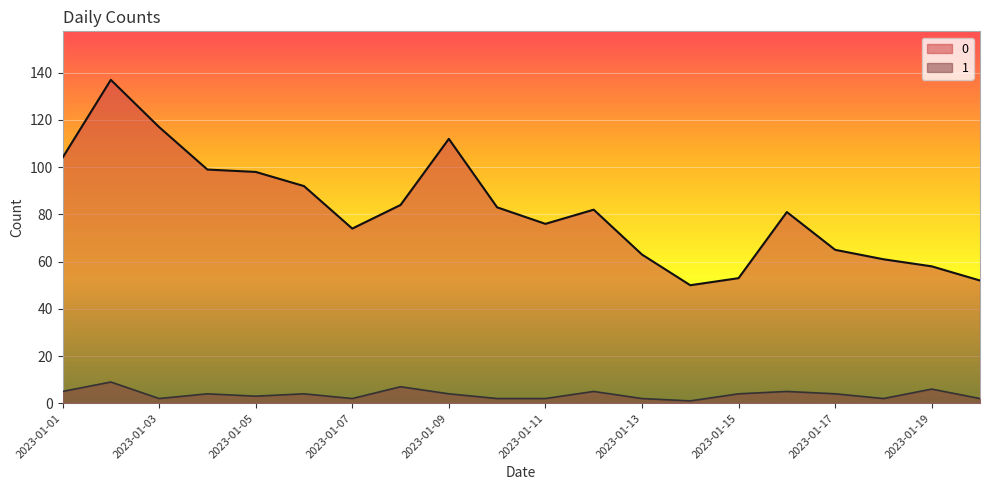

What is the value of the 1 point at the 12th from the left?

5